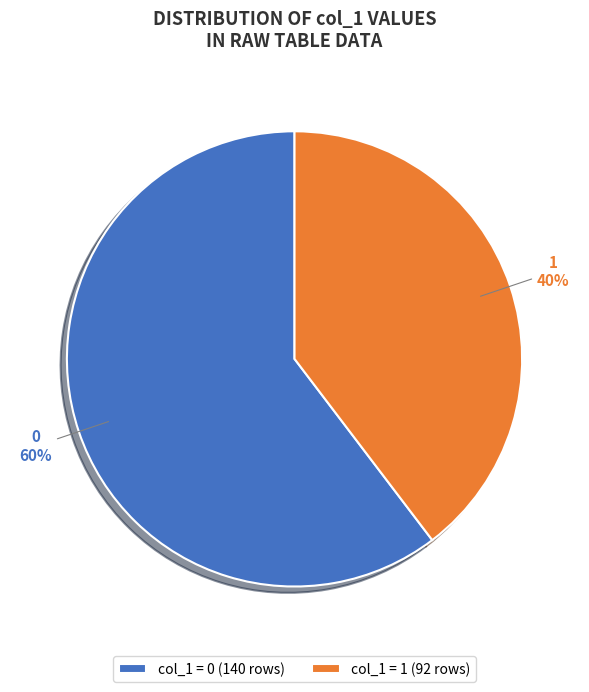

Does 1 represent more than half of the total?

No